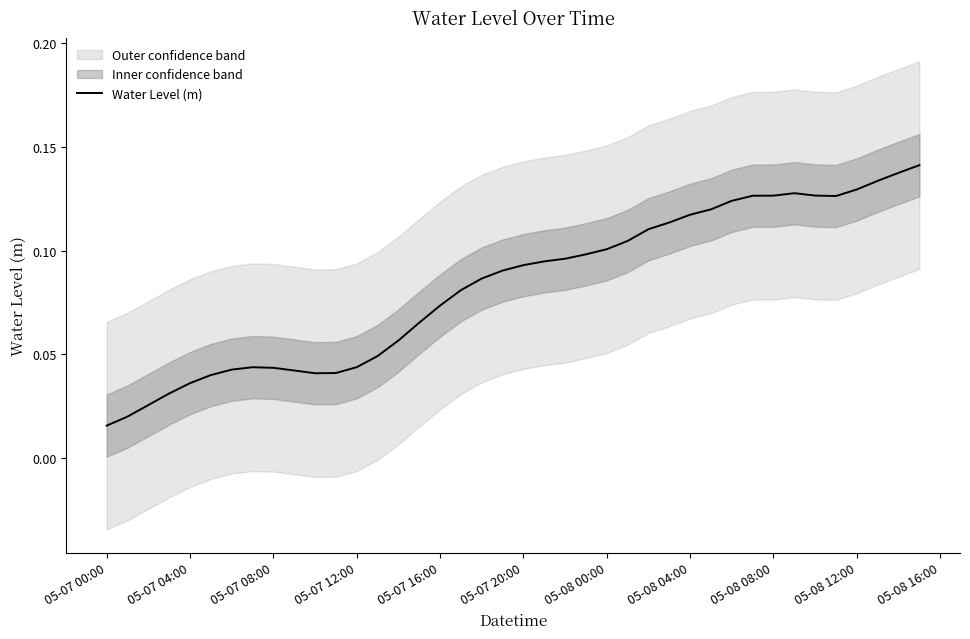

Count the number of categories in the chart.

40